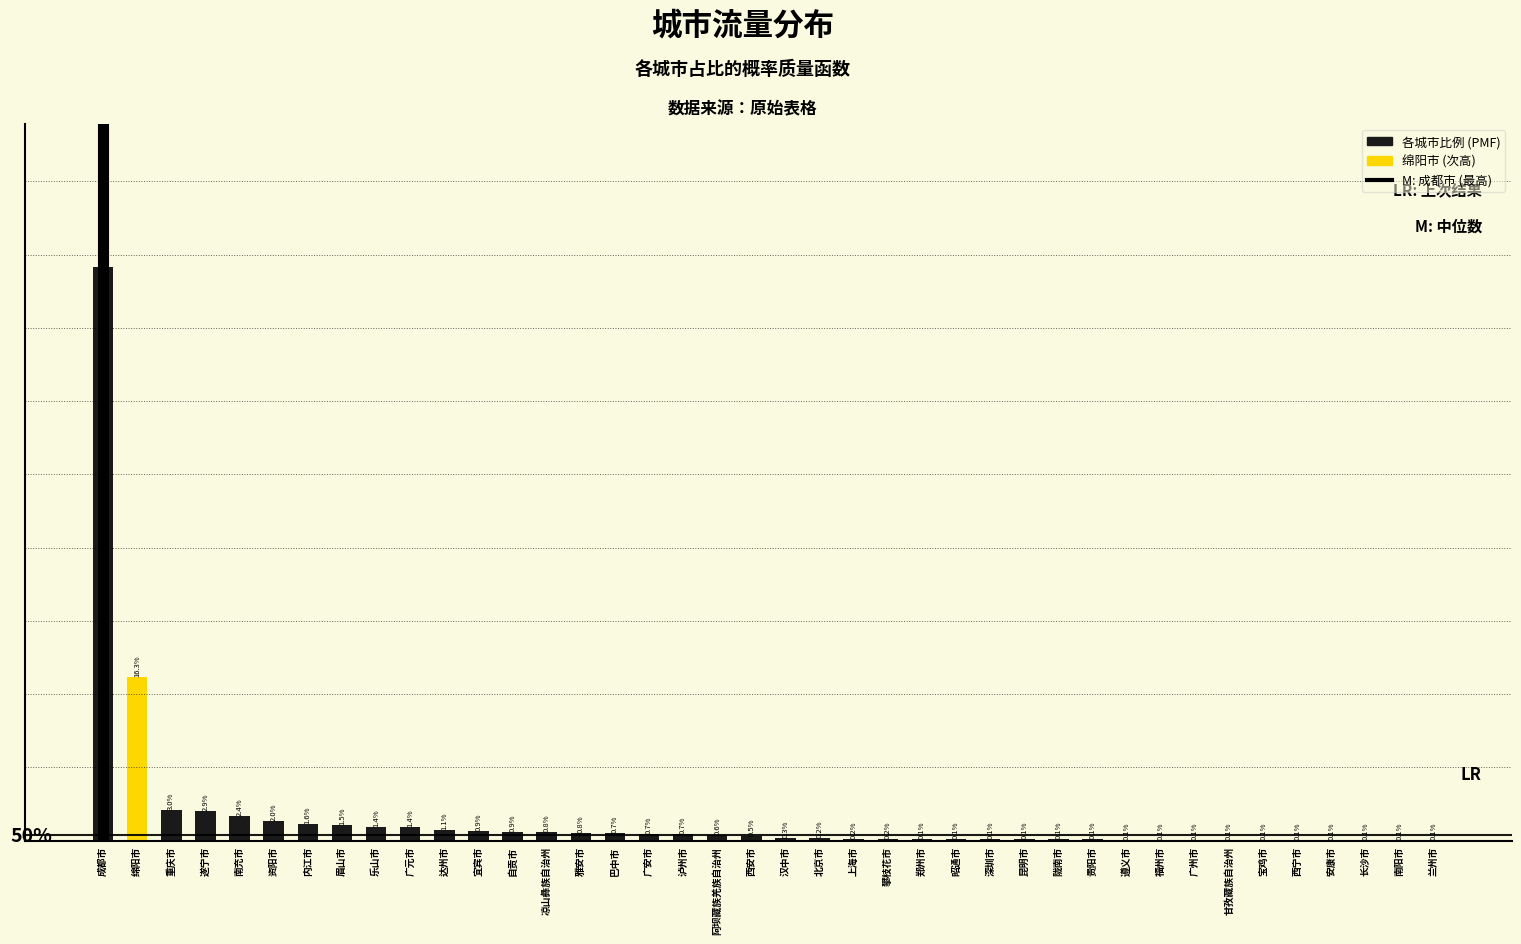

Are the bars horizontal?

No